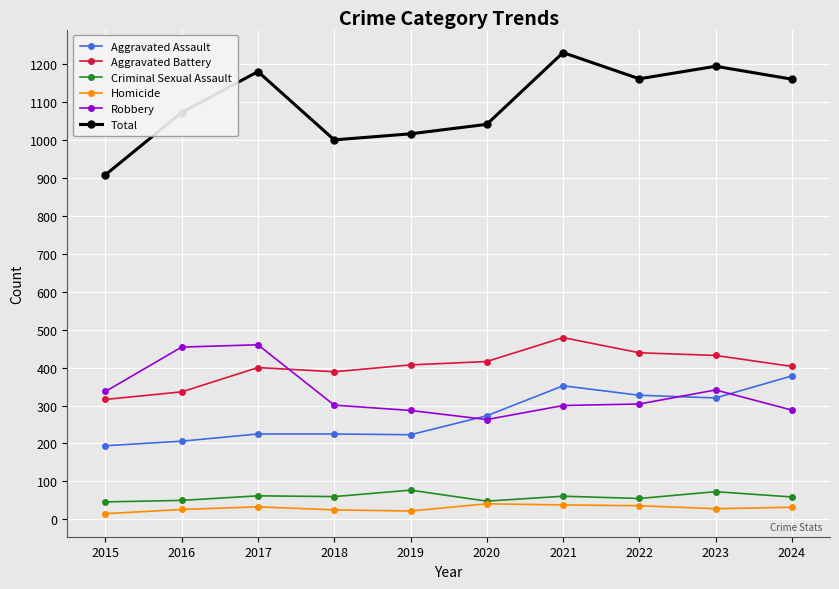

Which category has the highest value in the Aggravated Assault series?

2024